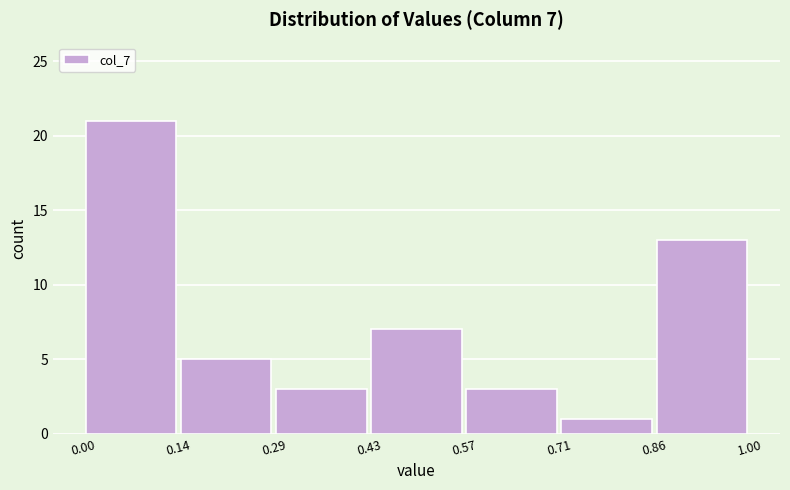

Over which range of the x-axis is the bar tallest?

0.00 to 0.14